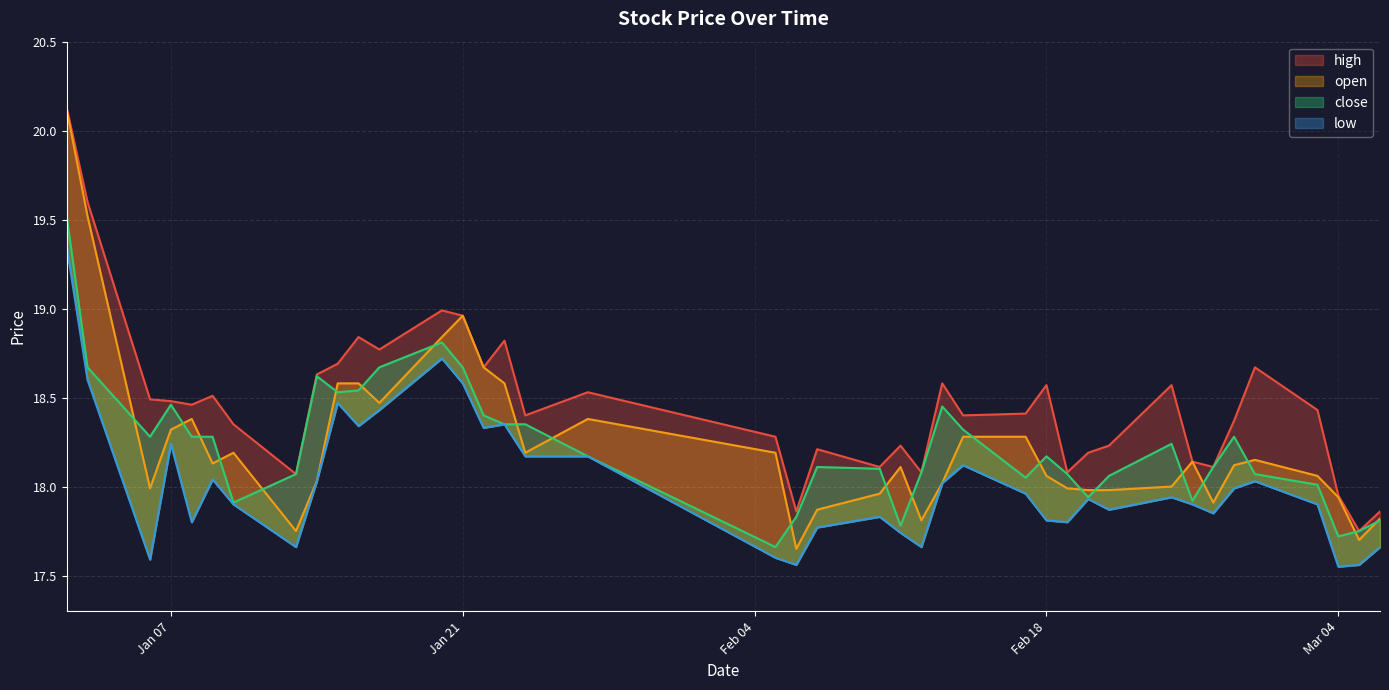

True or false: low has more than 1 points higher than both neighbors.

True